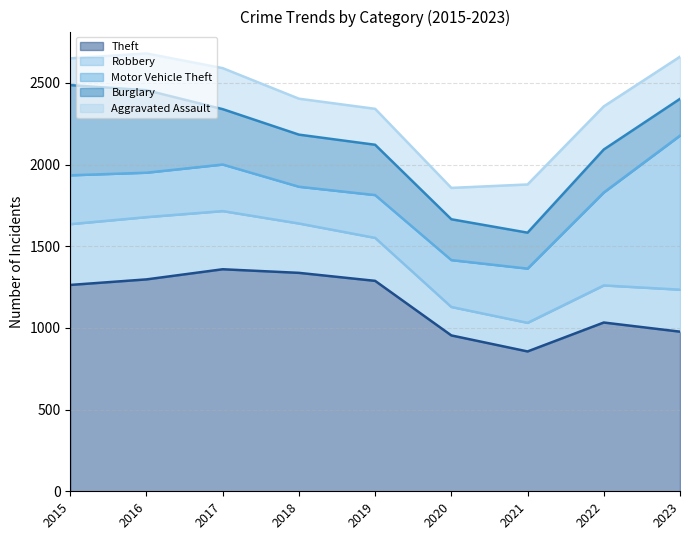

Which series changed the most between 2017 and 2022?

Theft